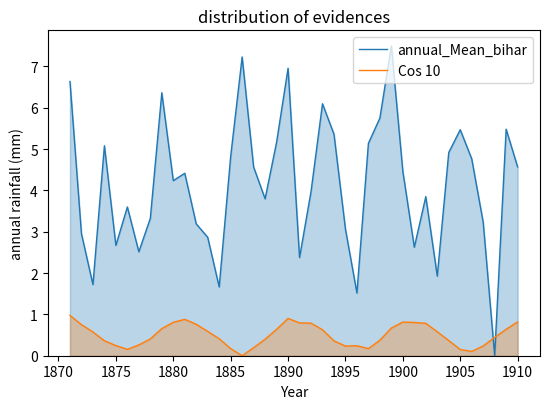

Does the chart display data point markers on the line(s)?

No